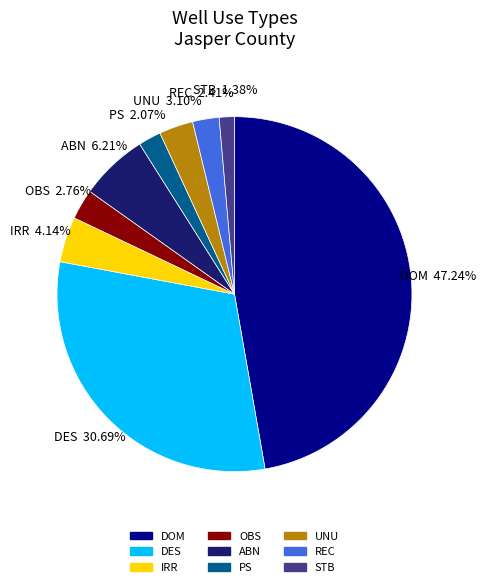

To the nearest percent, what portion does ABN represent?

6%